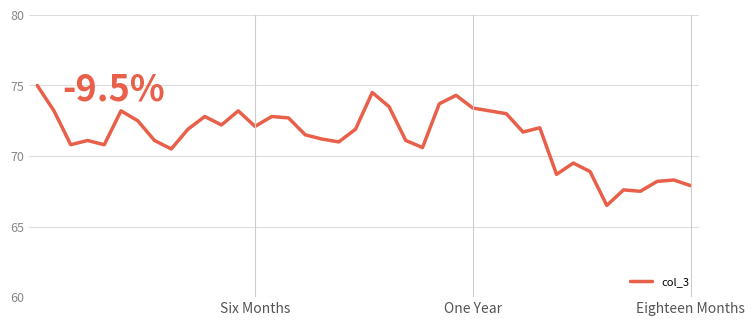

What is the difference between the maximum and minimum values?

8.5